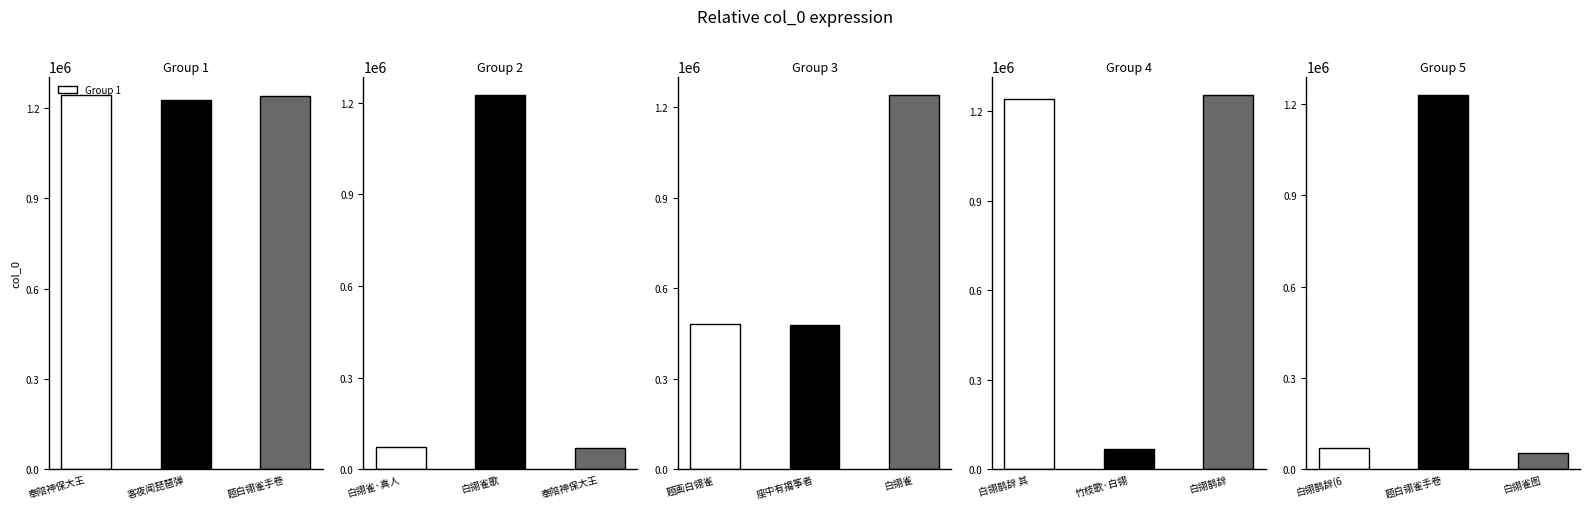

Between 题白翎雀手卷 and 客夜闻琵琶弹, which is larger?

题白翎雀手卷